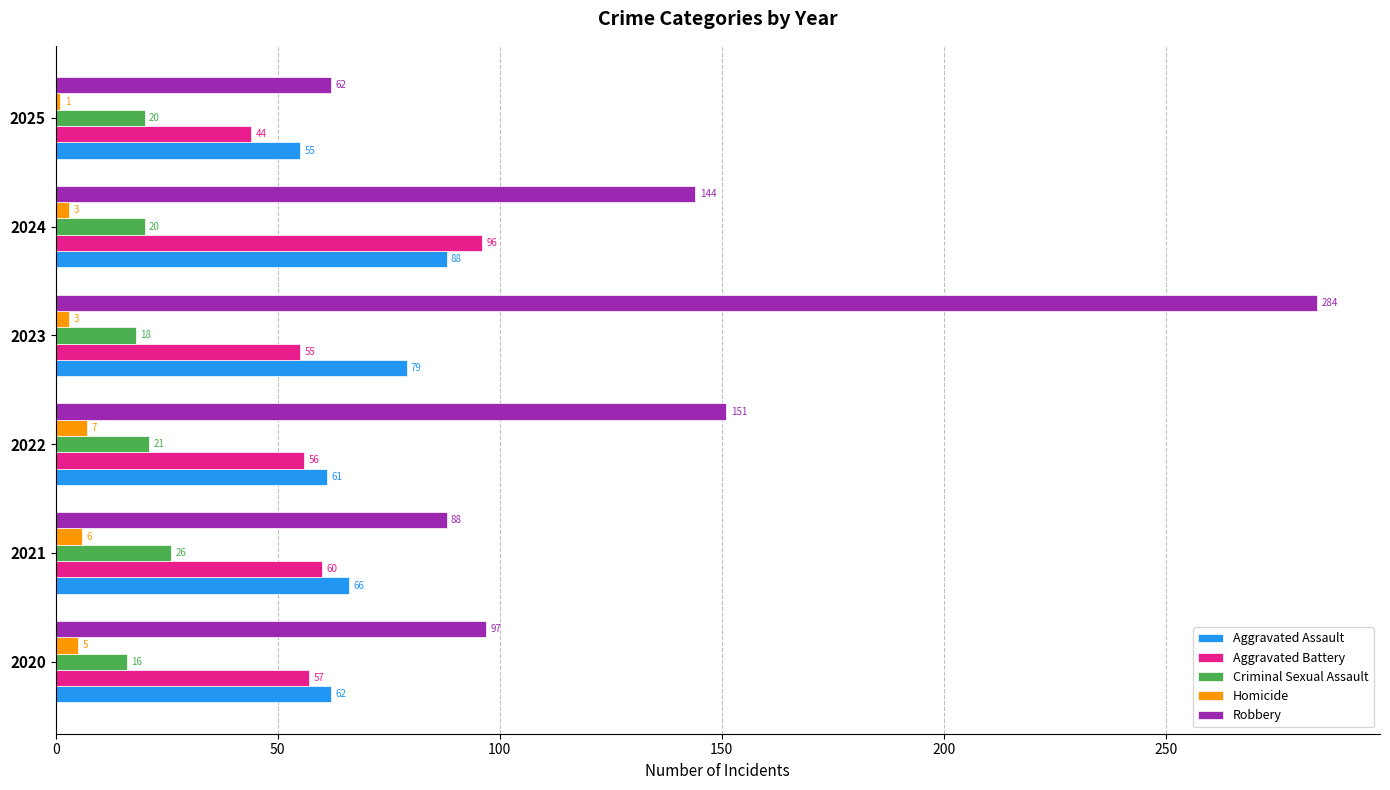

At how many categories does at least one series exceed 233?

1